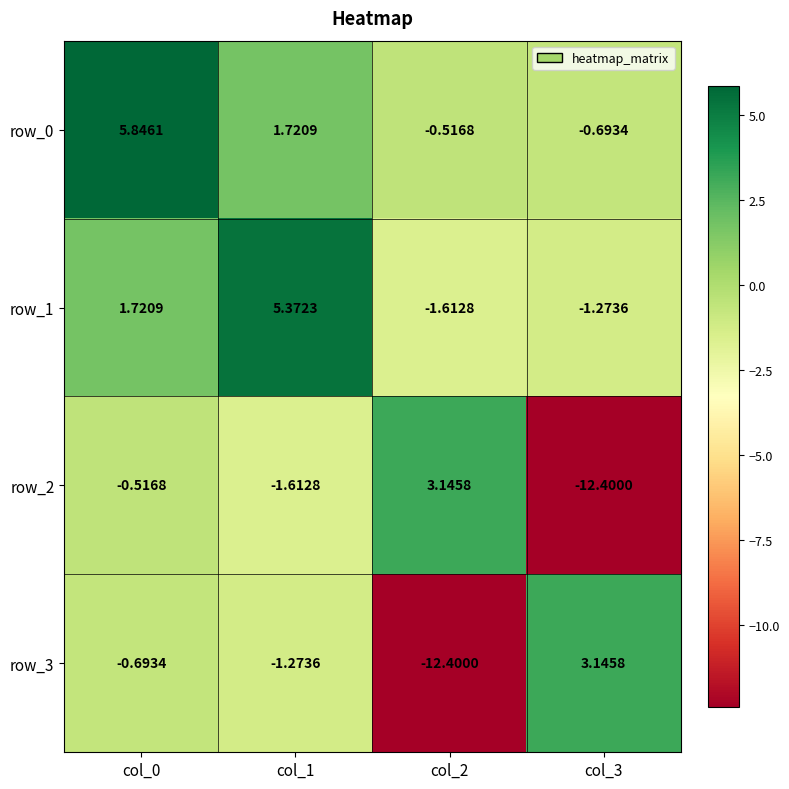

Is the value of row_3 at col_2 greater than the value of row_0 at col_3?

No